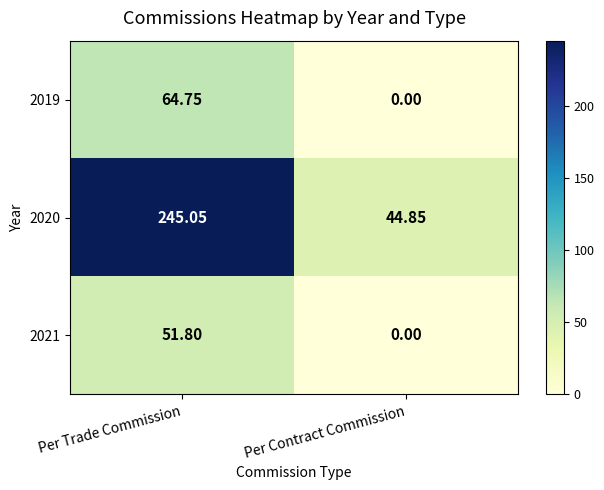

At which label does 2021 first exceed 51?

Per Trade Commission